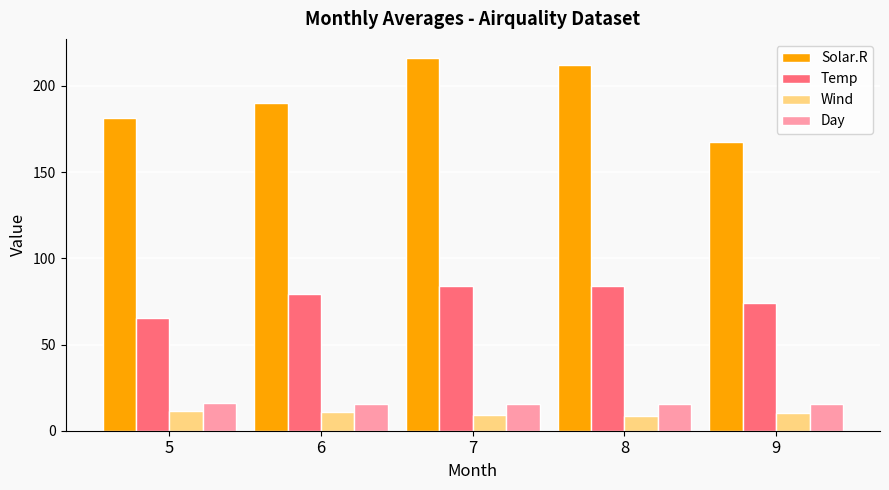

What is the smallest value displayed?

8.8